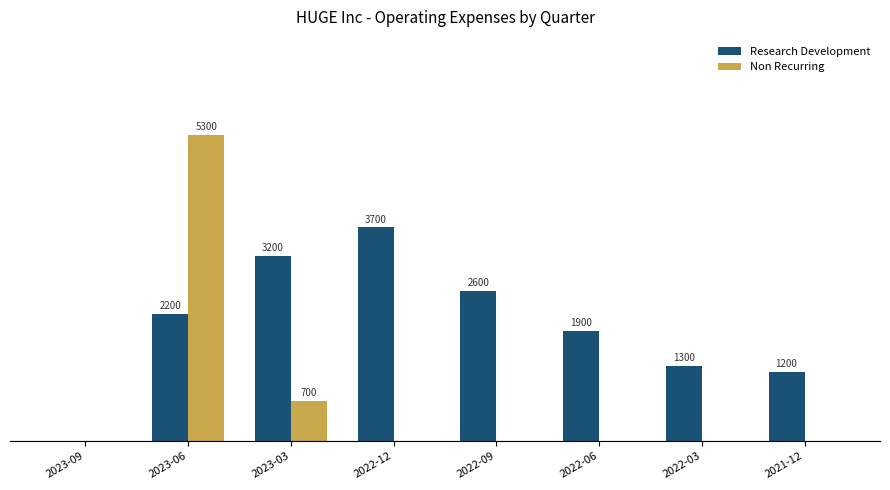

At which category is the sum across all series the highest?

2023-06